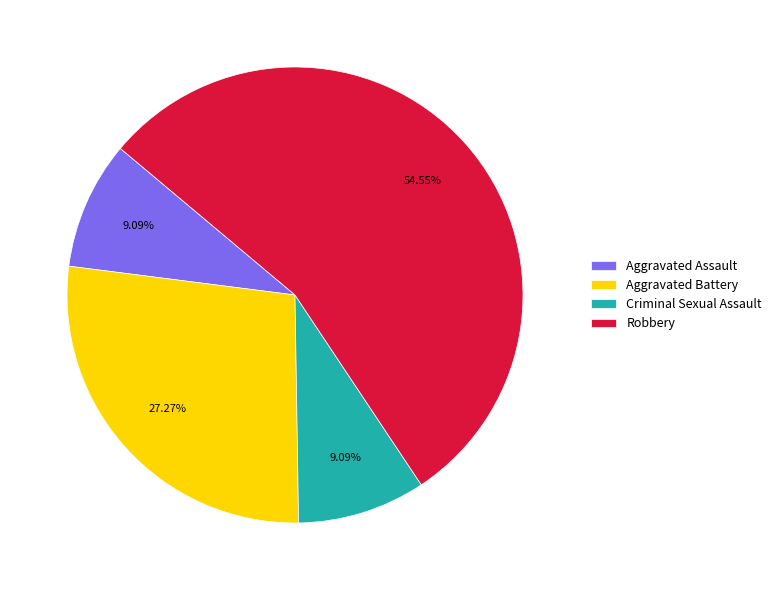

How many segments does this pie chart have?

4